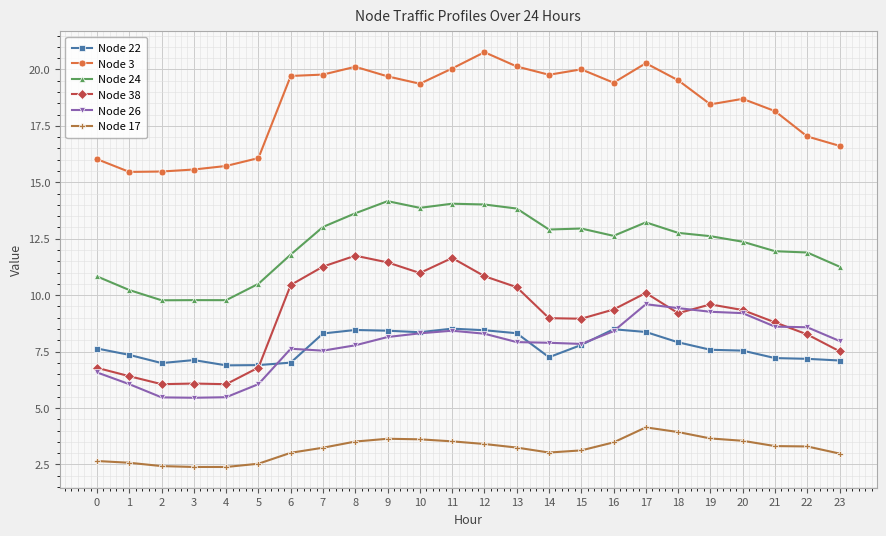

Where does the Node 38 series first go above 9?

6